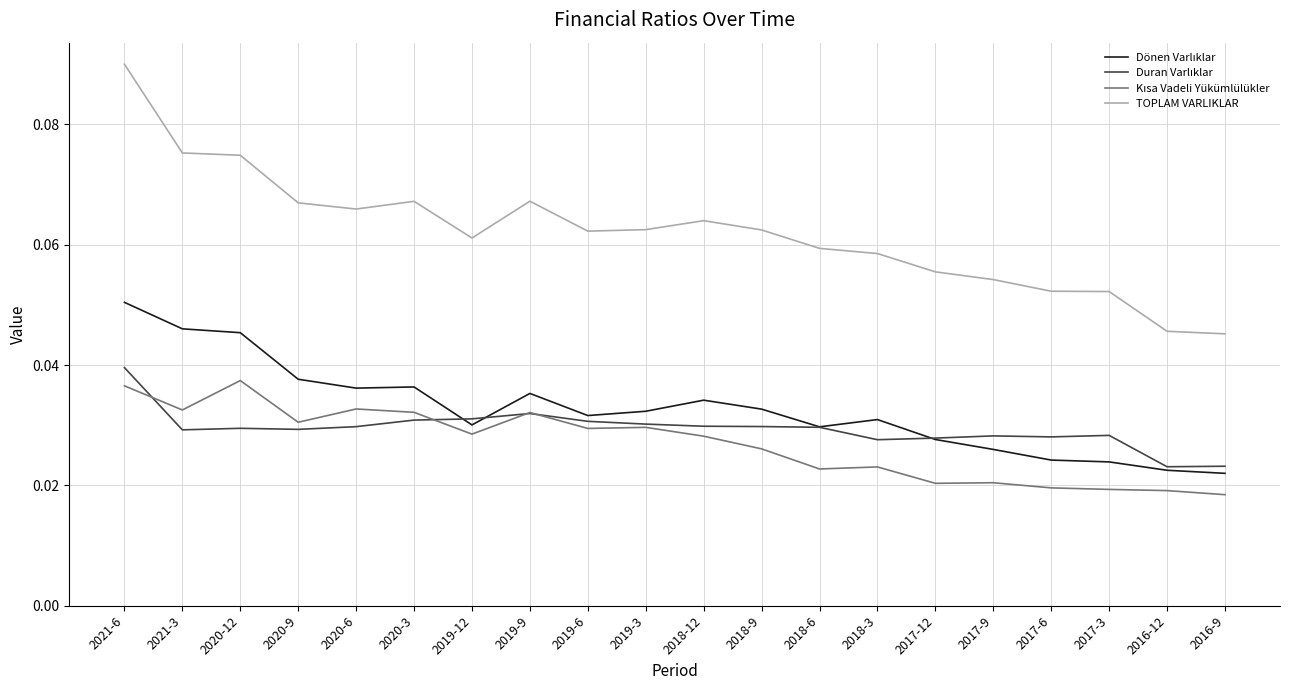

Which series has the largest total across all categories?

TOPLAM VARLIKLAR